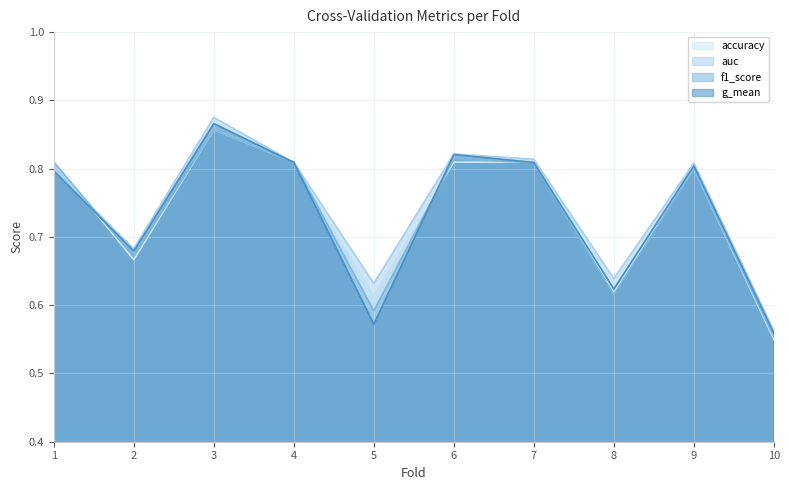

What are all the series names shown in the legend?

accuracy, auc, f1_score, g_mean